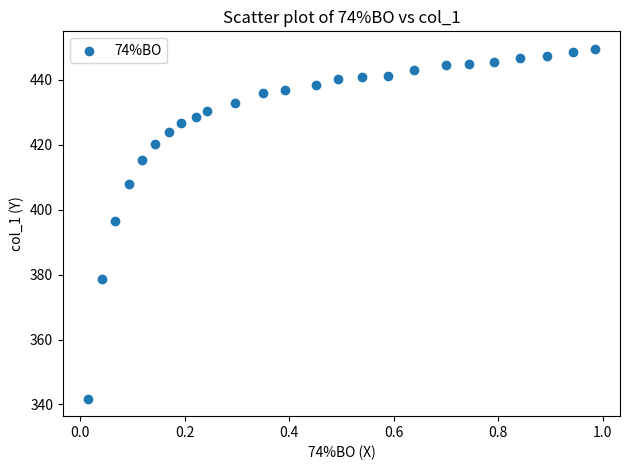

What Y value in the scatter plot is closest to 395?

396.4